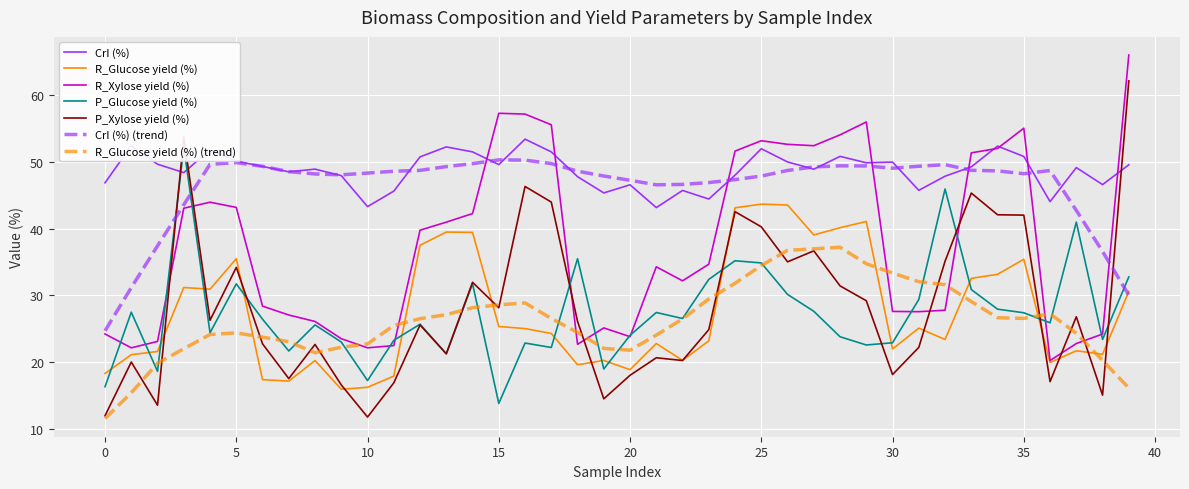

At which category does CrI (%) reach its first local valley?

3